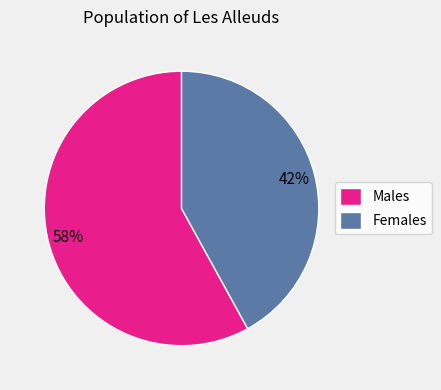

Which slice represents more than half of the pie?

Males